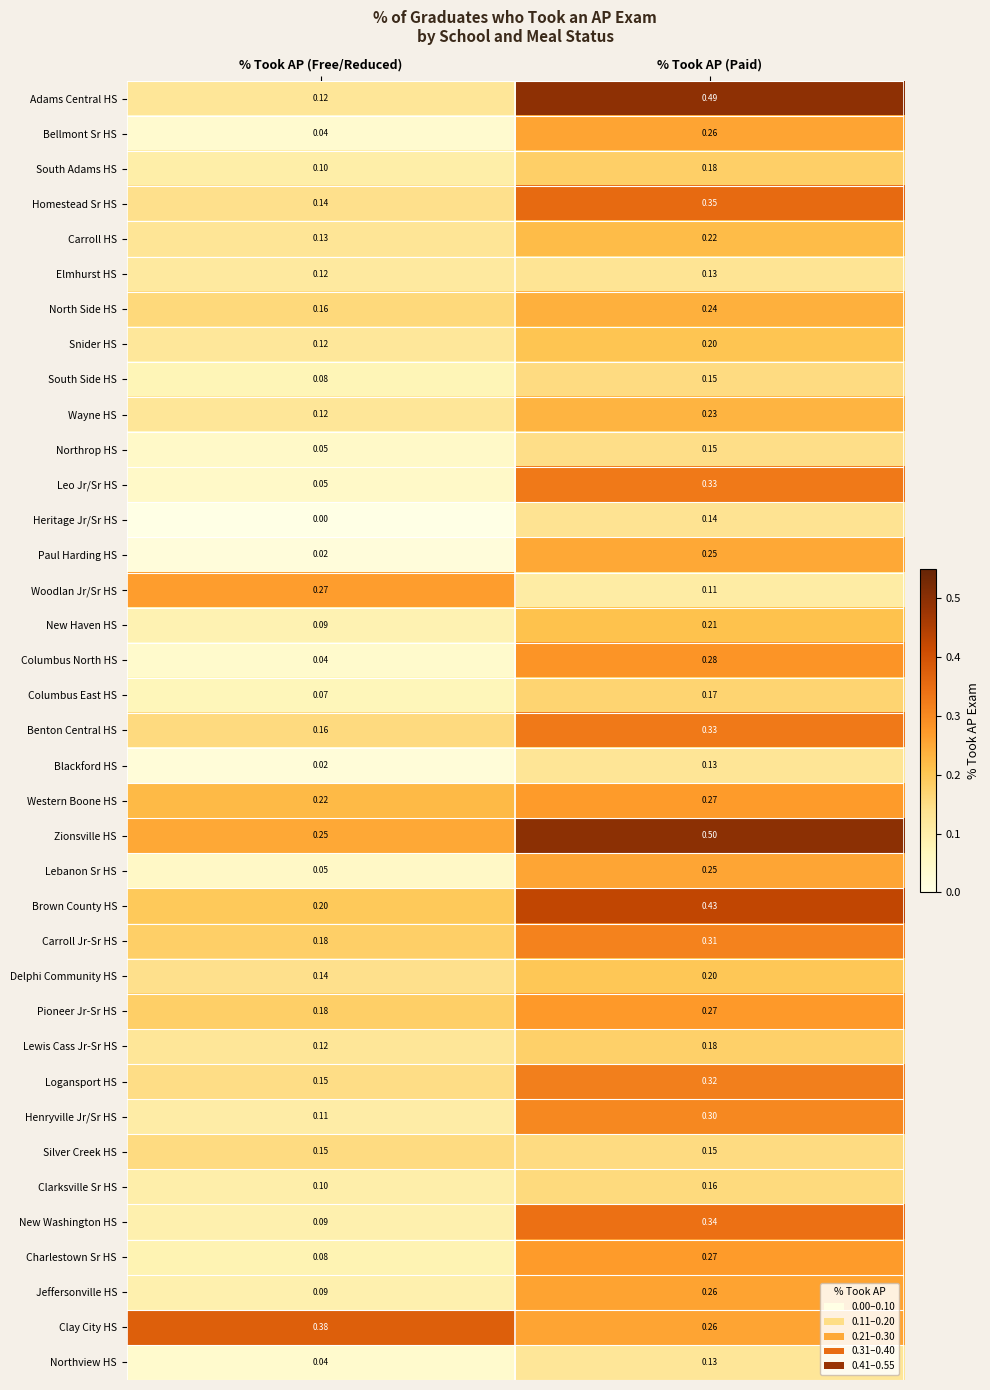

Which category has the highest value in the Jeffersonville HS series?

% Took AP (Paid)